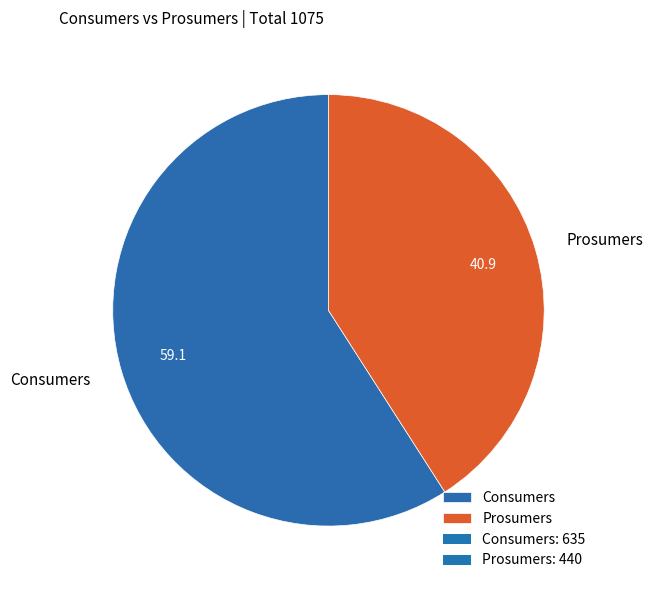

Is the sum of Prosumers and Consumers greater than half?

Yes